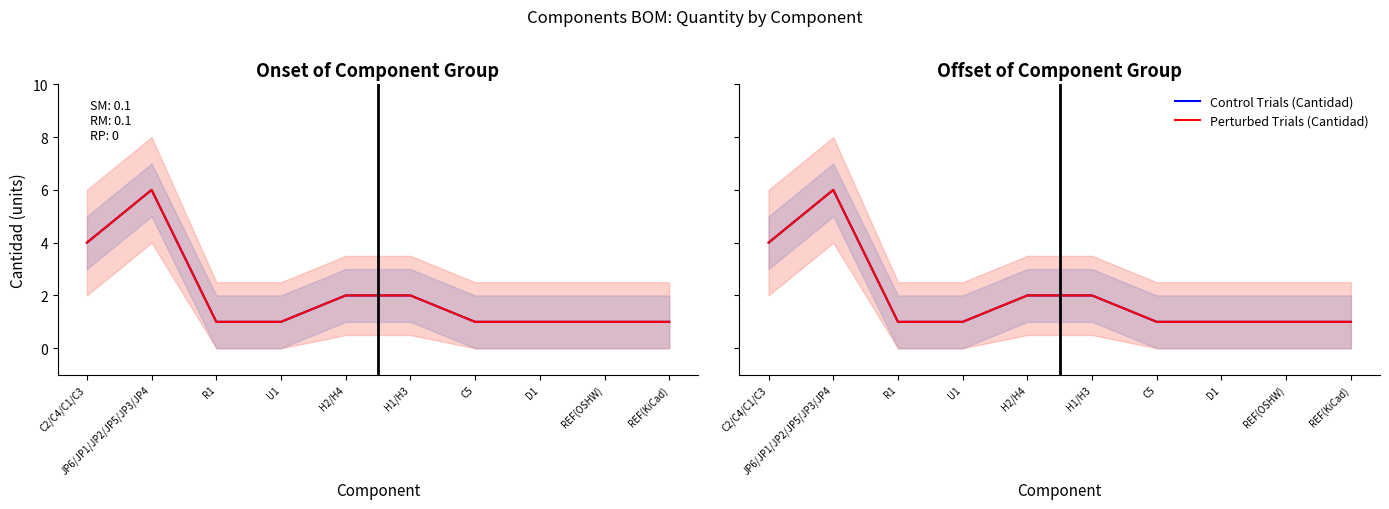

True or false: Control Trials (Cantidad) and Perturbed Trials (Cantidad) cross at least once.

False